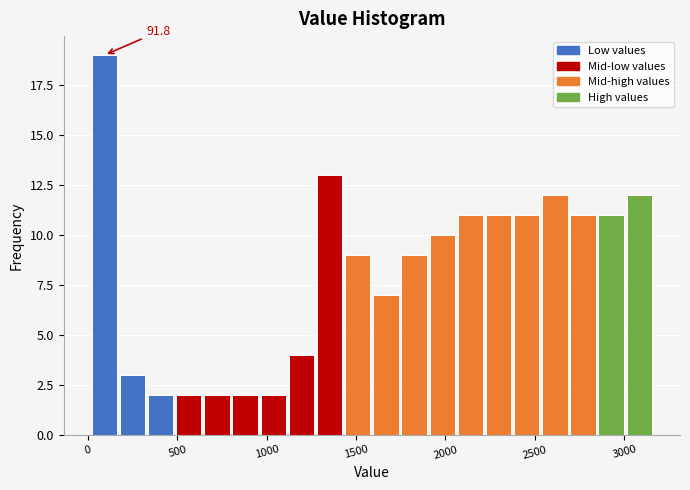

Around what value on the x-axis is the tallest bar? Give the approximate position of its centre, as read against the axis.

100